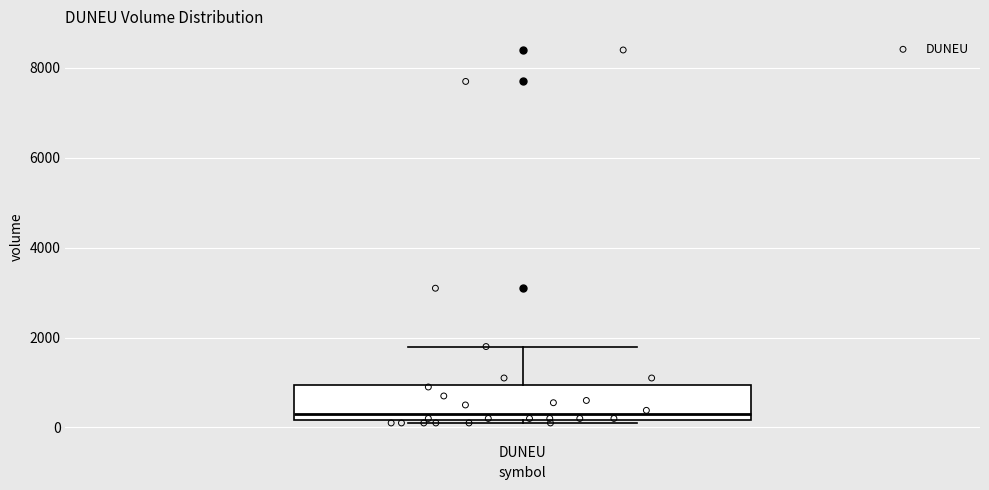

Transcribe this box plot: give where the median line is, the range the box spans, and where the two whiskers end, as read against the y-axis. The values are not printed on the chart, so give them approximately, as read against the axis.

median 200 (just above the box's lower edge), box 200 to 1000, whiskers 200 (just below the box's lower edge) to 1800